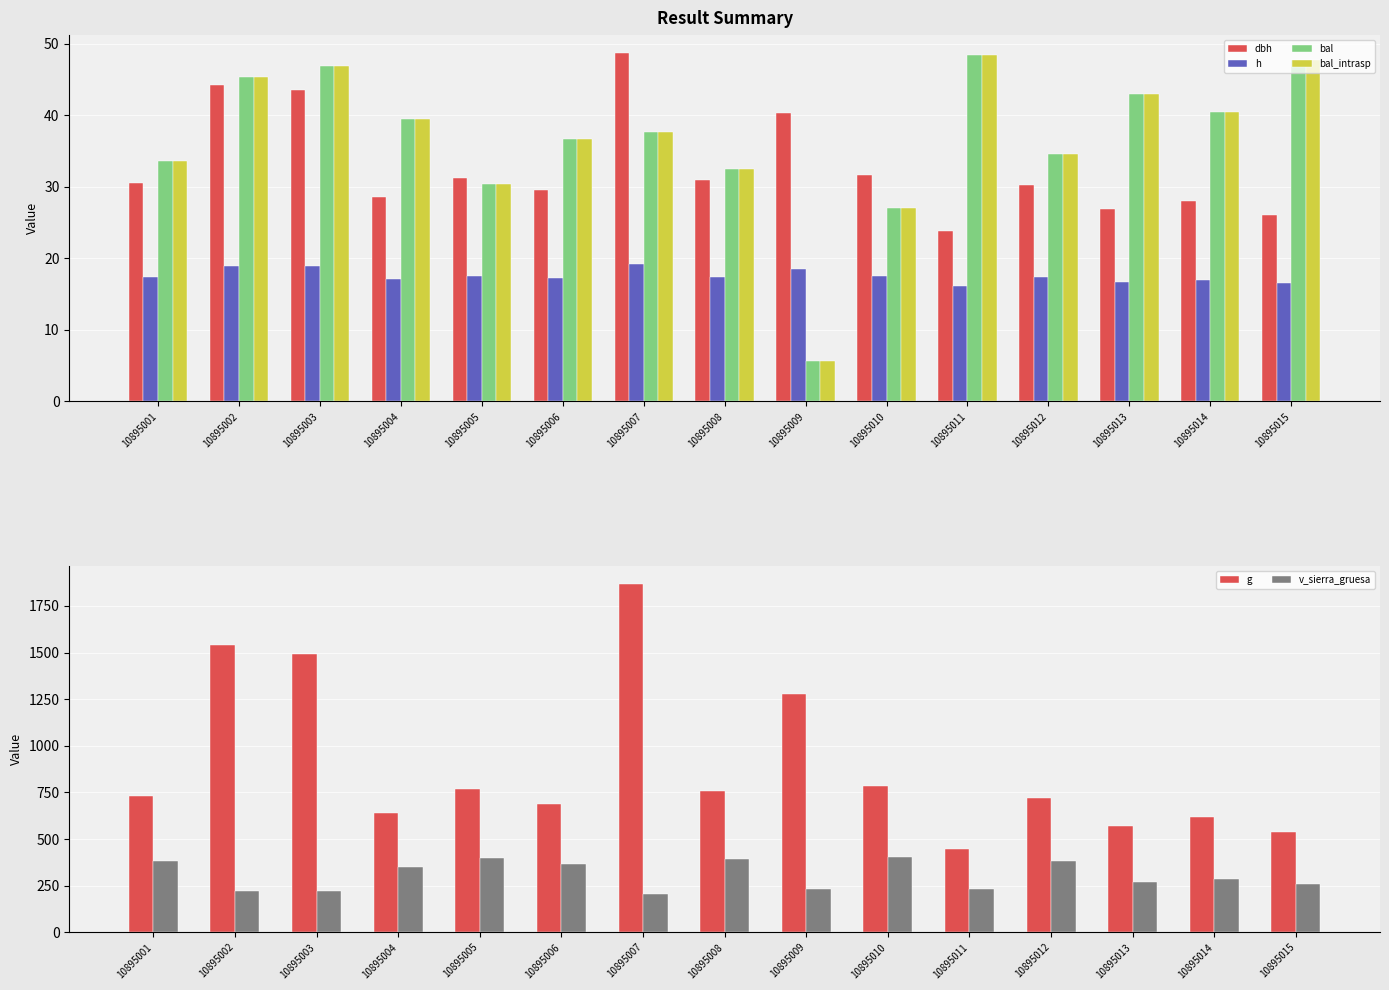

At which label does g reach its minimum?

10895011